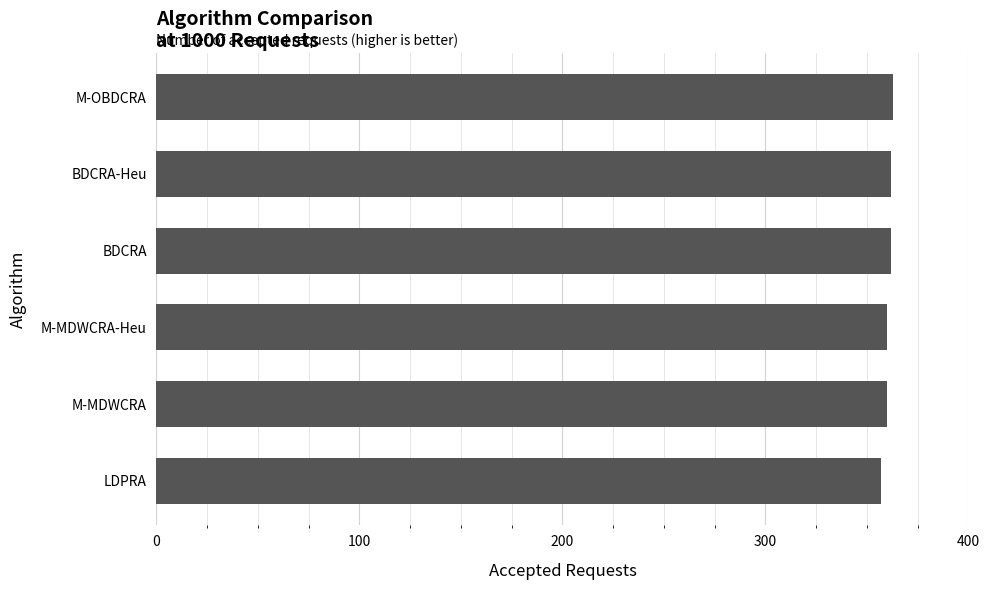

What value does the data have at BDCRA?

362